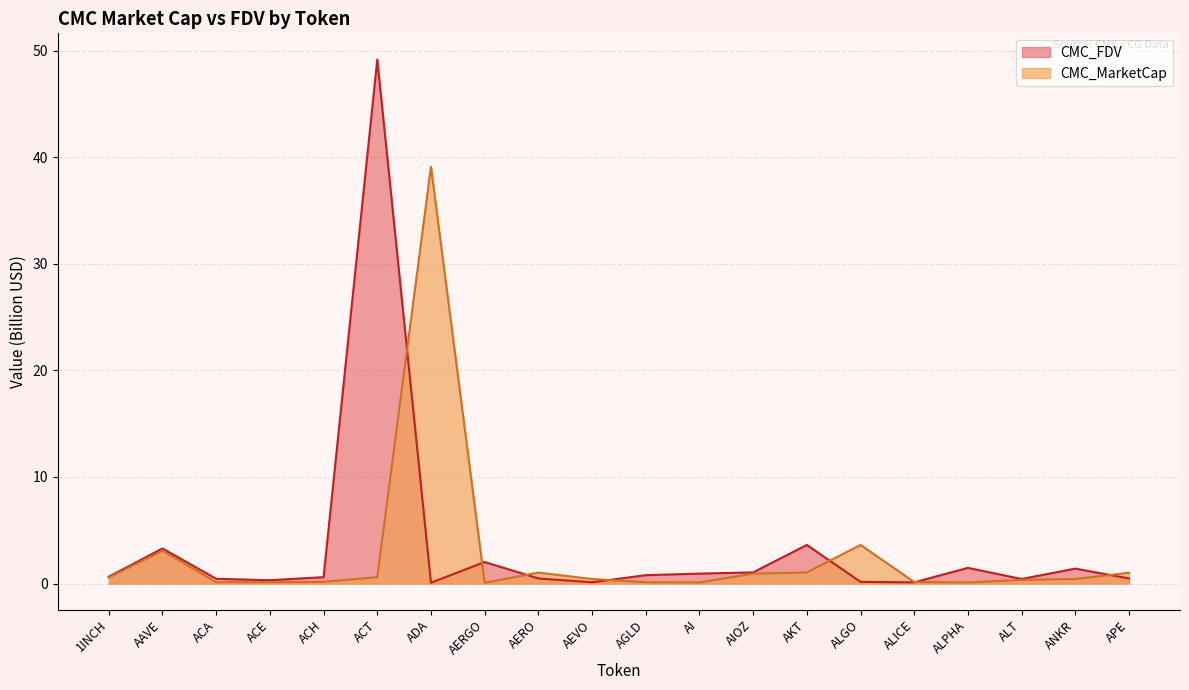

The value of CMC_MarketCap at ACE is 0.1. True or false?

True